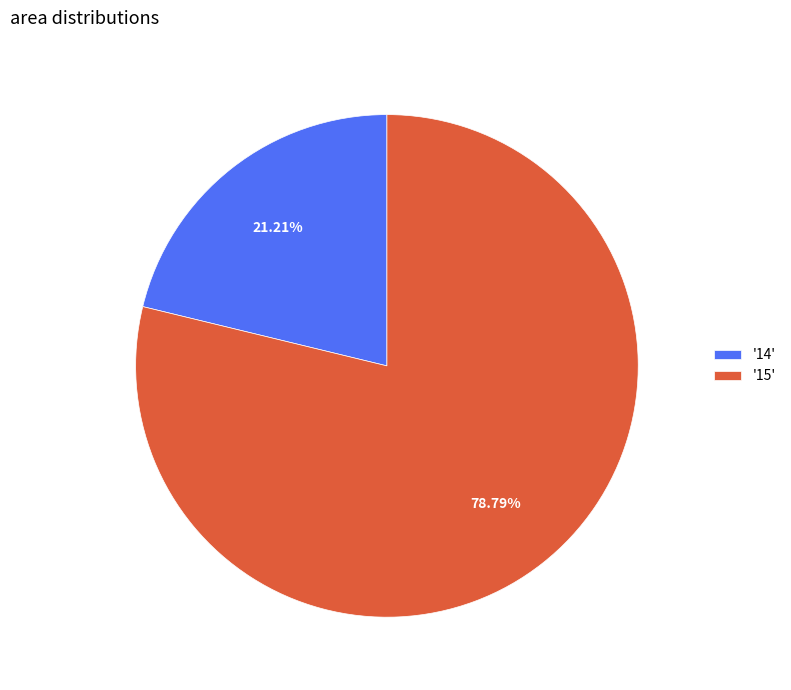

How many slices are in this pie chart?

2